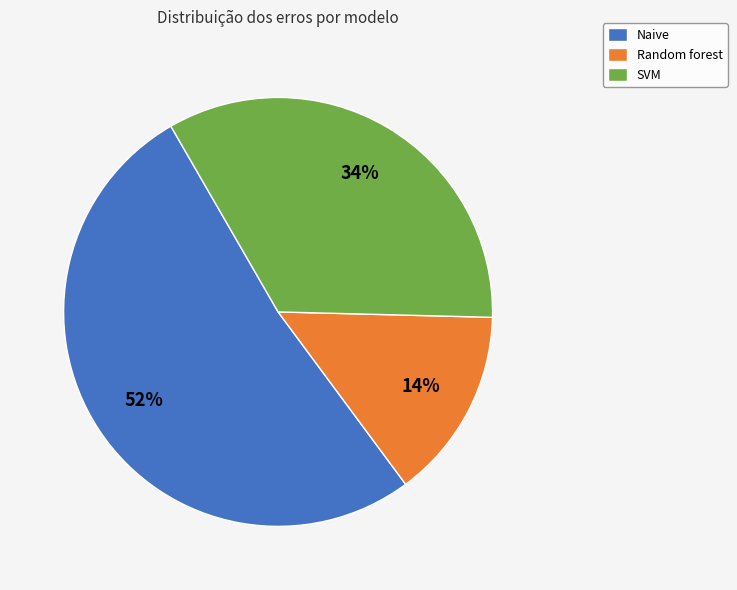

Is it true that Naive is 52% of the pie?

True